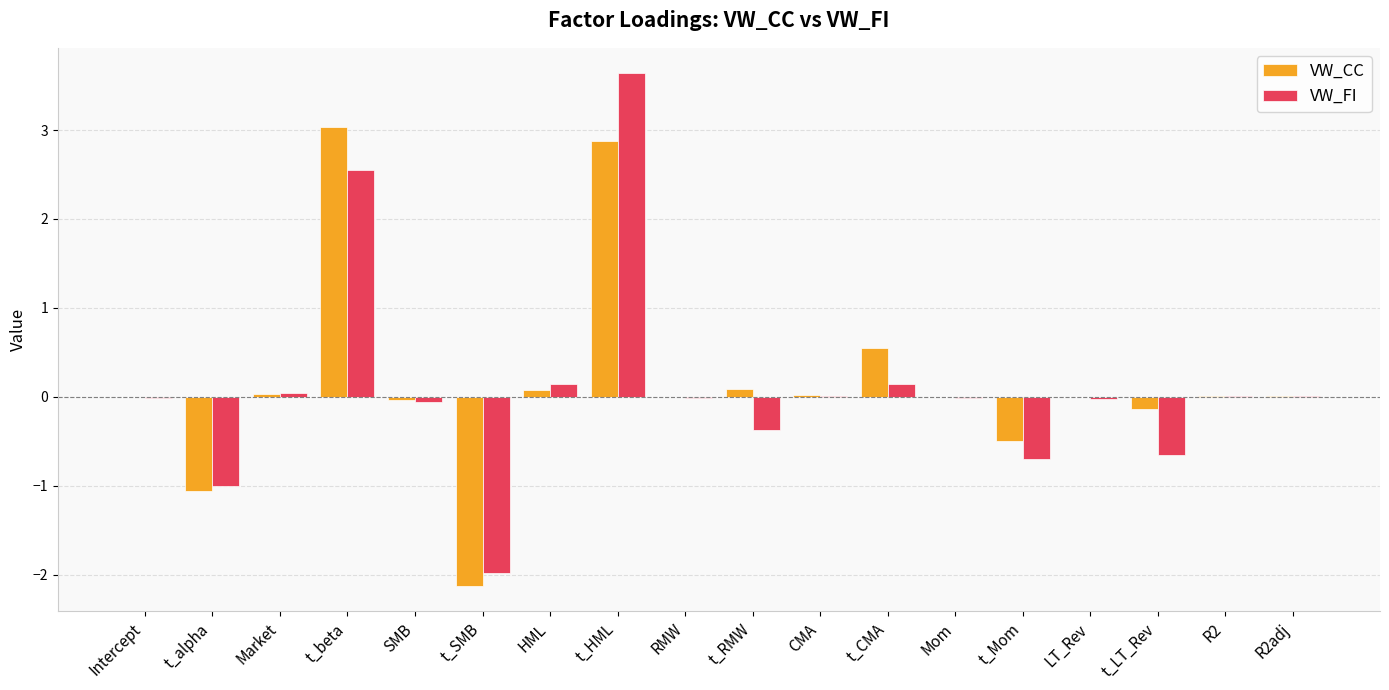

At which category does the chart reach its peak across all series?

t_HML